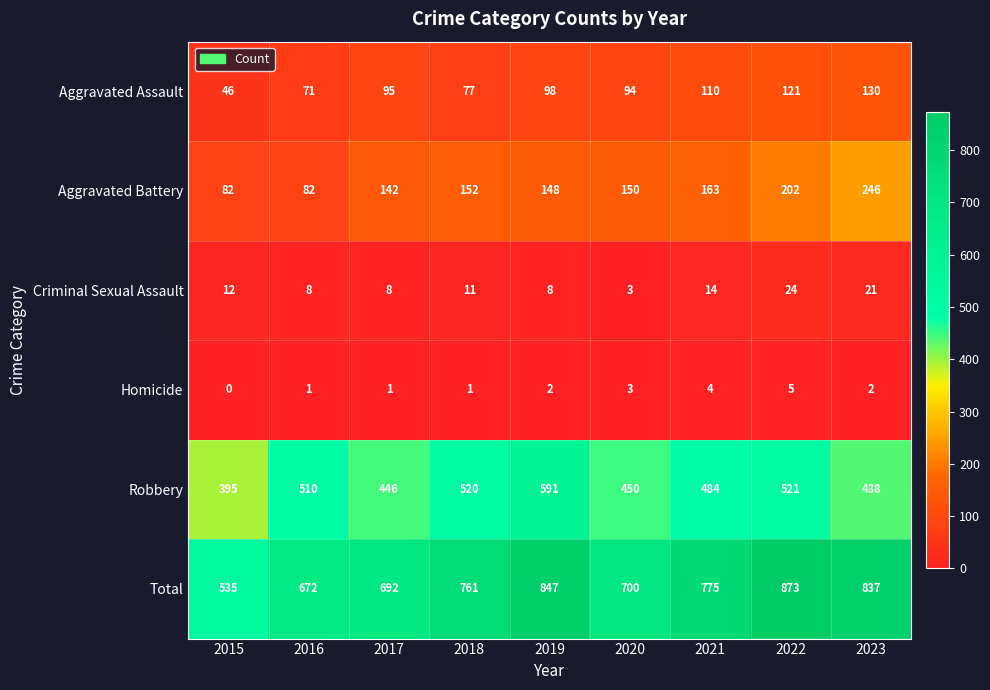

Which series has the largest range (max minus min)?

Total